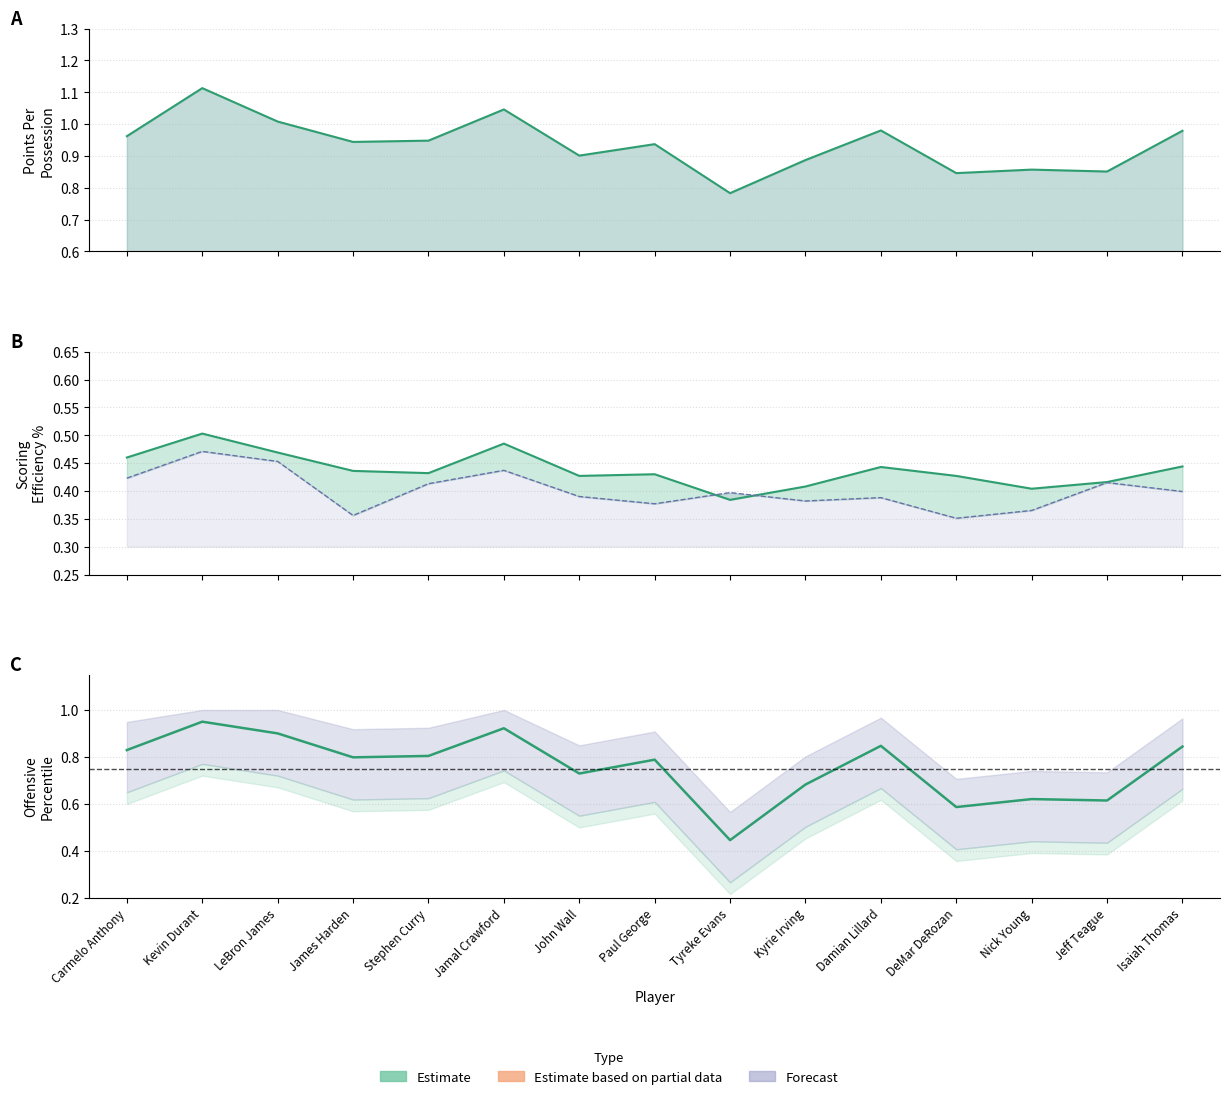

True or false: PPP and PERCENTILE cross at least once.

False